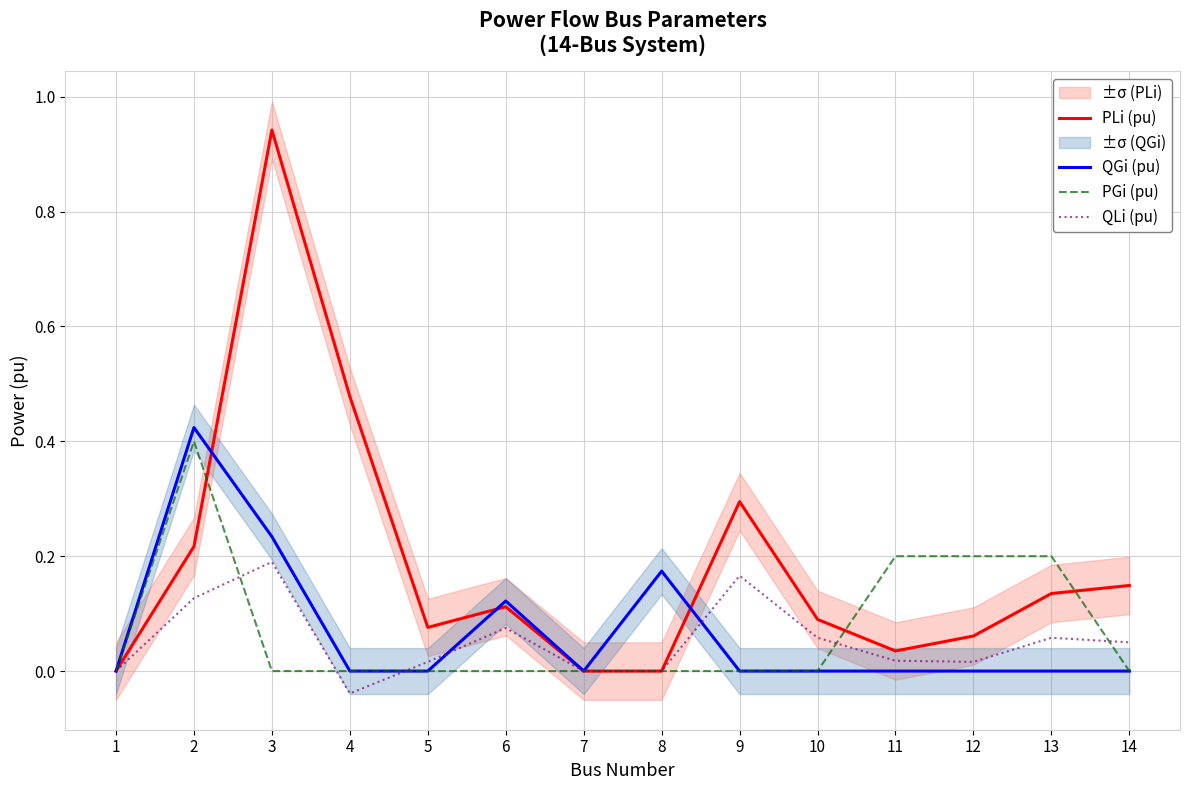

What is the approximate value of QGi (pu) at 2?

0.4